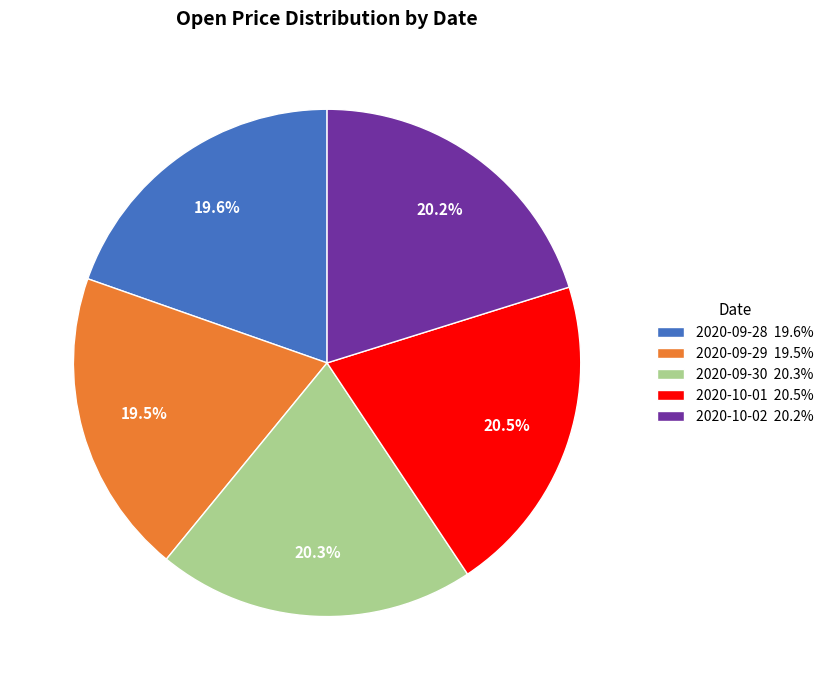

To the nearest percent, what is the combined percentage of 2020-10-01 and 2020-10-02?

41%